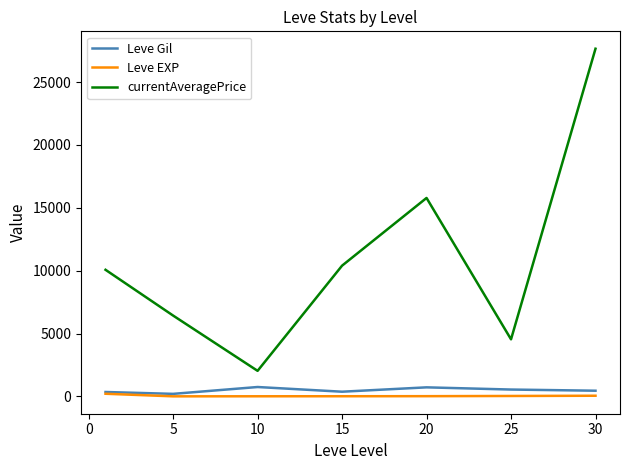

True or false: currentAveragePrice and Leve Gil cross at least once.

False